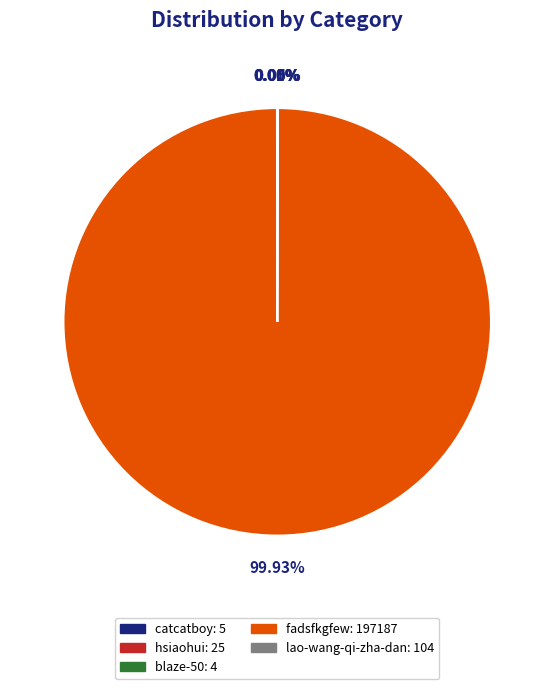

Does fadsfkgfew represent more than half of the total?

Yes